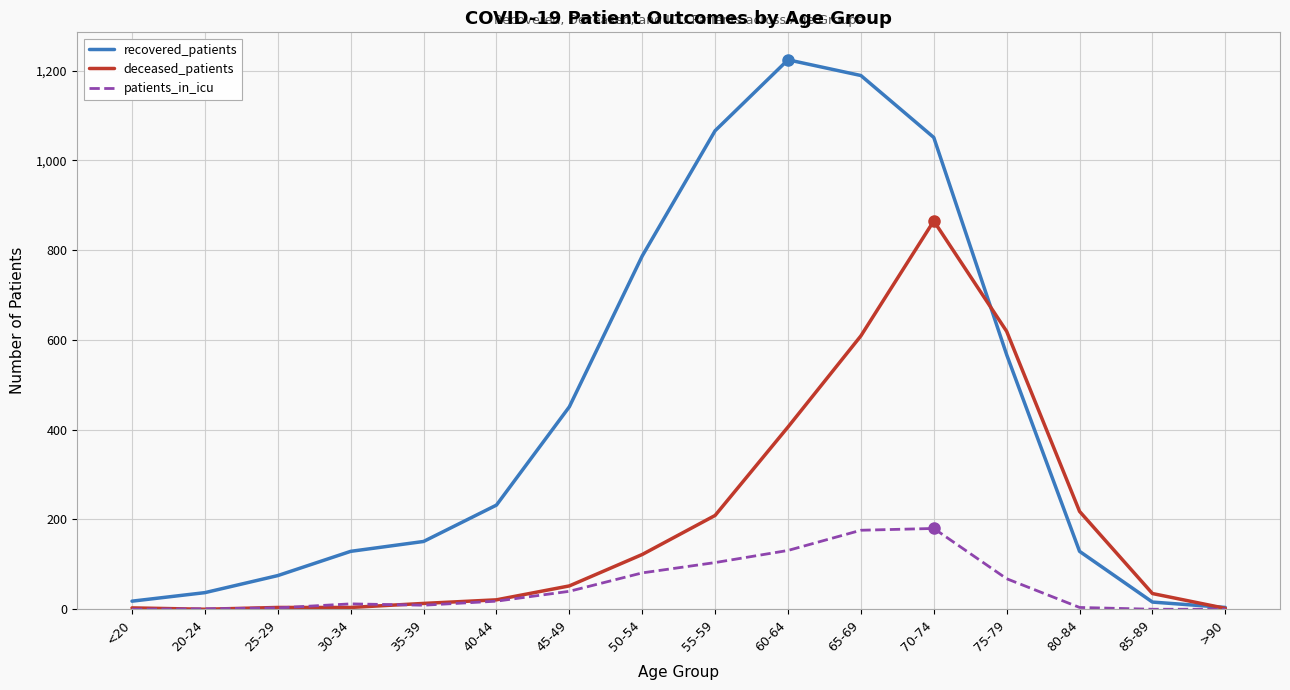

Is it true that patients_in_icu equals 176 at 65-69?

True